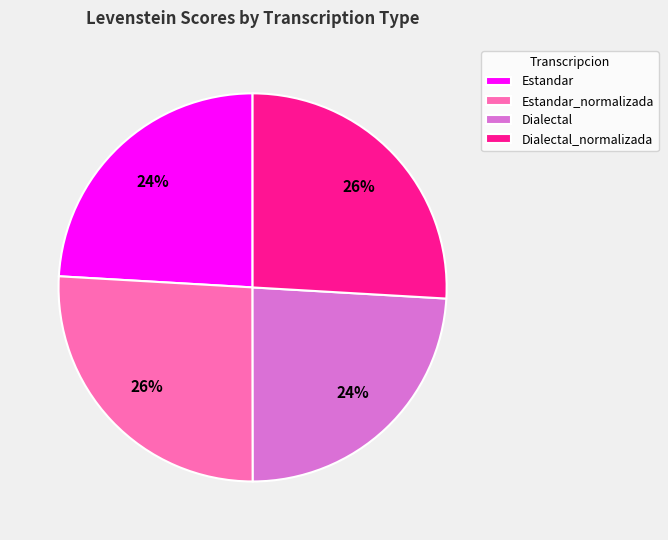

To the nearest percent, what is the combined percentage of Estandar and Dialectal?

48%